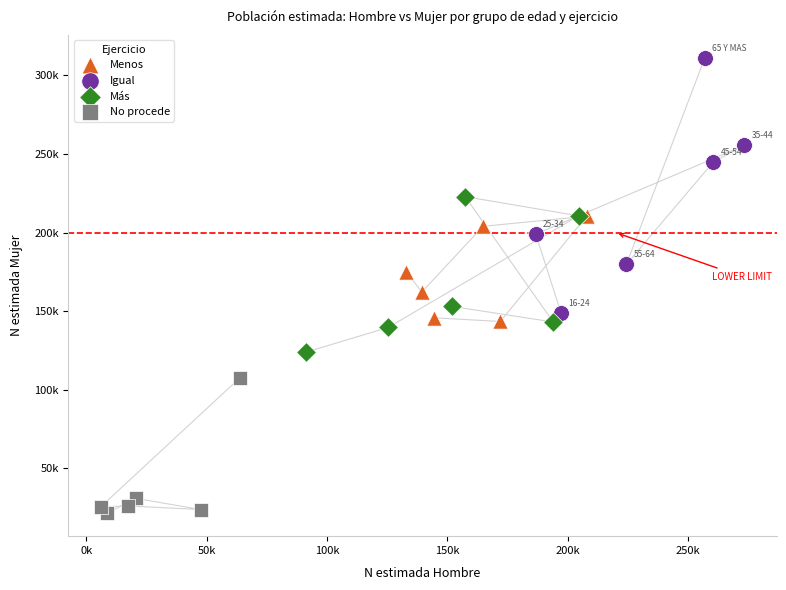

What are all the series names shown in the legend?

Menos, Igual, Más, No procede